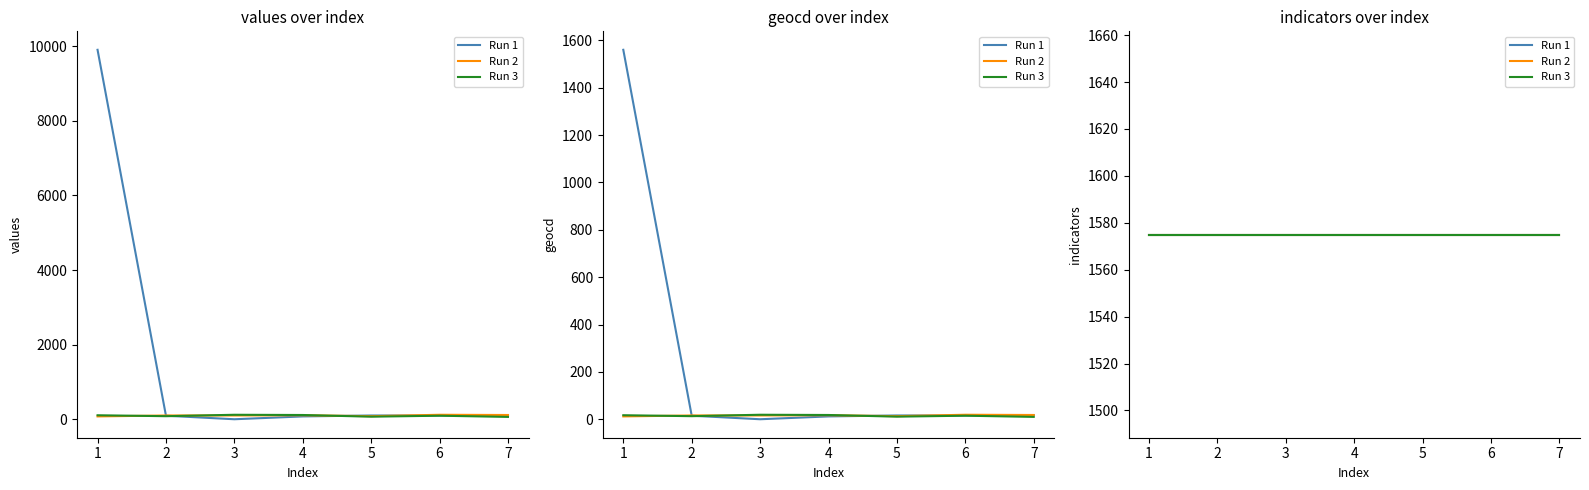

How many lines are shown in the chart?

3